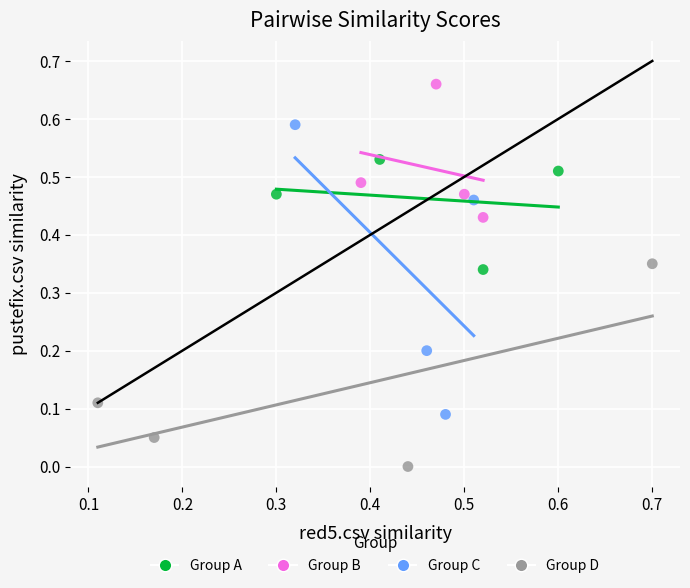

Which series contains the lowest Y value?

Group D